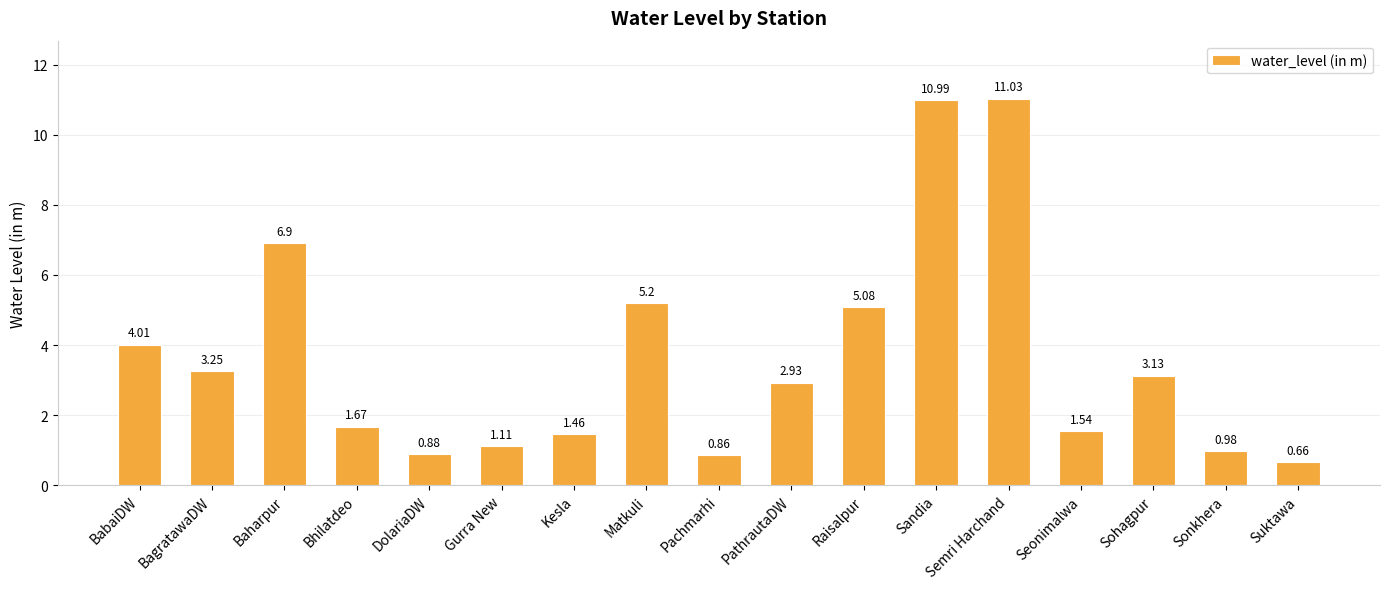

The value at Pachmarhi is 1.3. True or false?

False